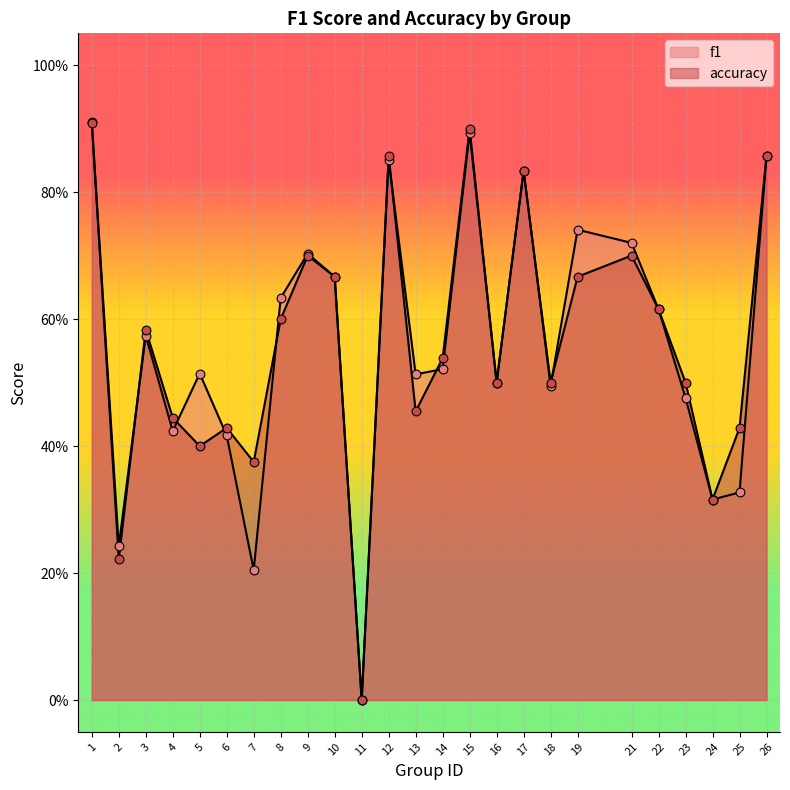

What are all the series names shown in the legend?

f1, accuracy